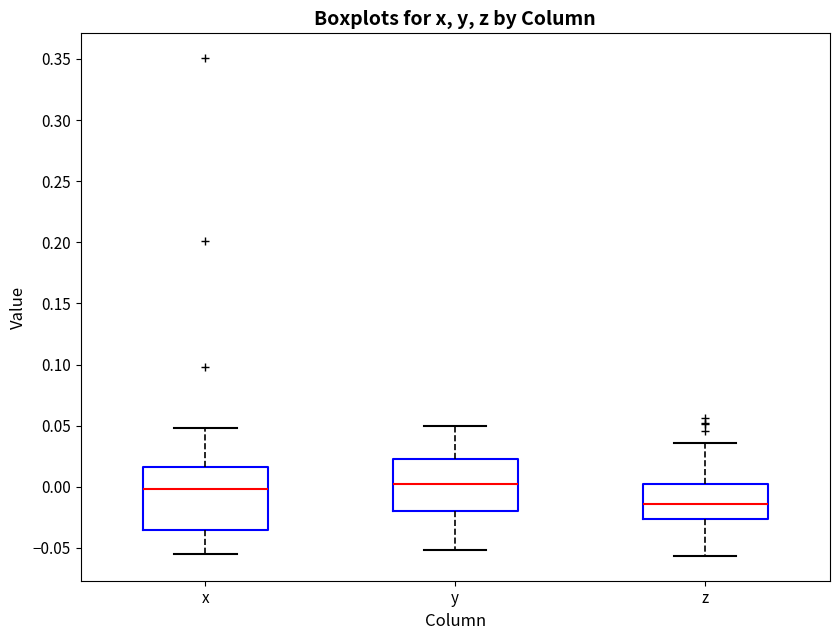

Reading left to right, read every box against the y-axis: the position of its median line, the range the box covers, and the ends of its whiskers. The values are not printed on the chart, so give them approximately, as read against the axis.

x: median 0.000, box -0.035 to 0.015, whiskers -0.055 to 0.050
y: median 0.000, box -0.020 to 0.025, whiskers -0.050 to 0.050
z: median -0.015, box -0.025 to 0.000, whiskers -0.055 to 0.035